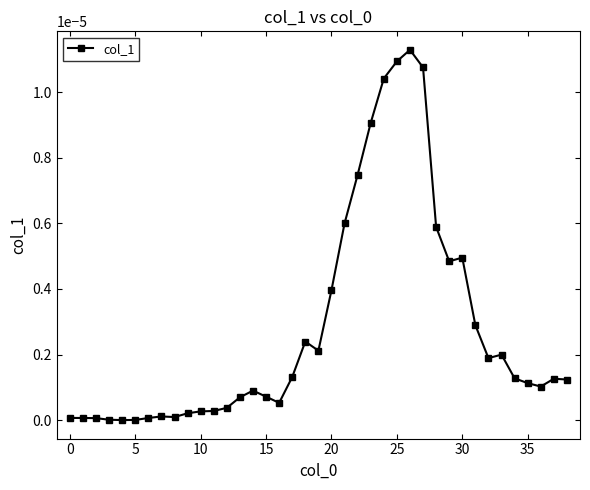

True or false: there are more than 0 points higher than both neighbors.

True